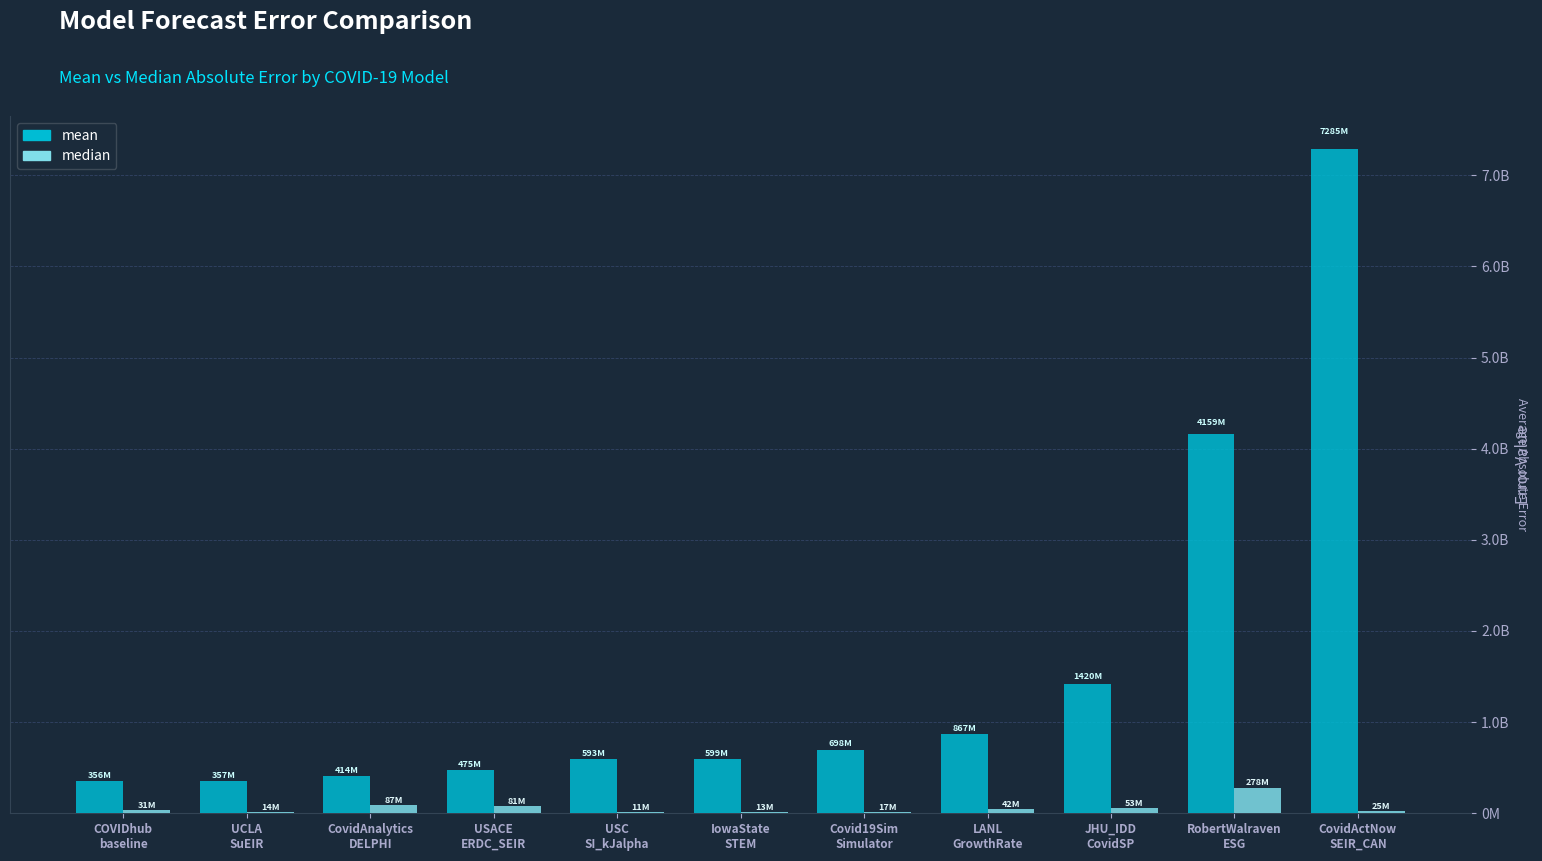

Are the bars horizontal?

No